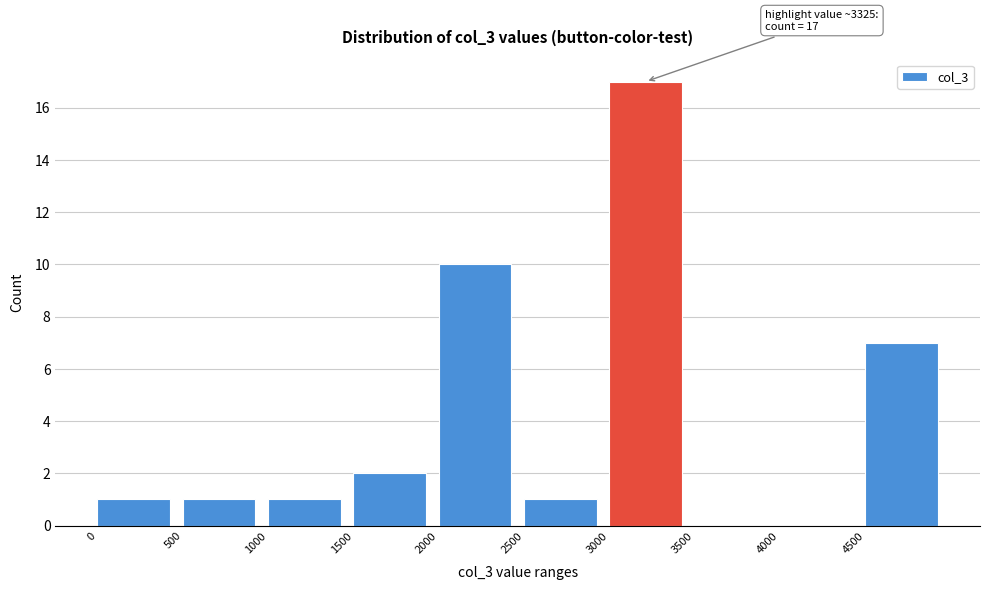

Which range on the x-axis has the tallest bar?

3000 to 3500